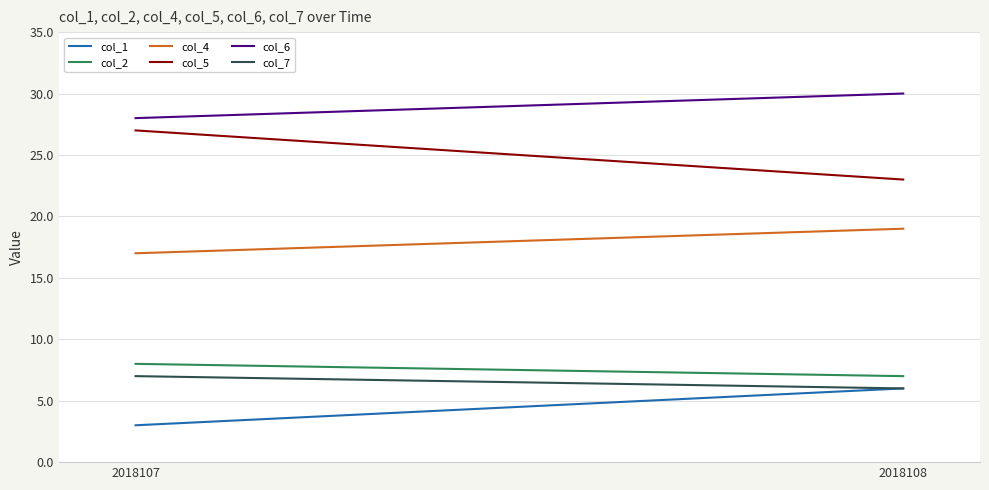

Count the number of categories in the chart.

2